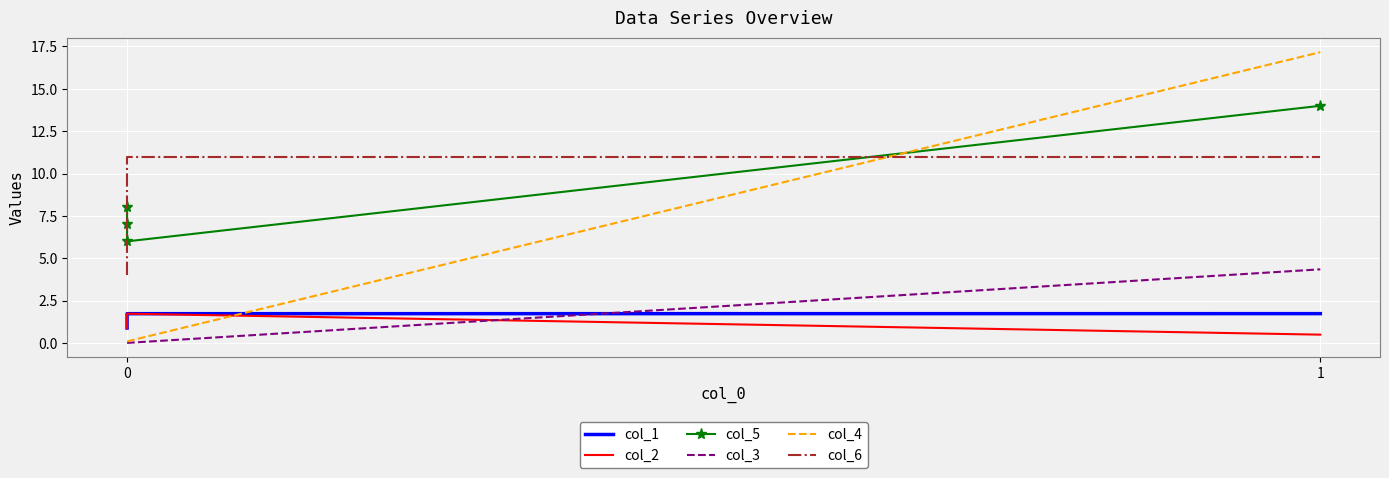

What is the difference between the second highest and minimum values in the col_5 series?

2.0